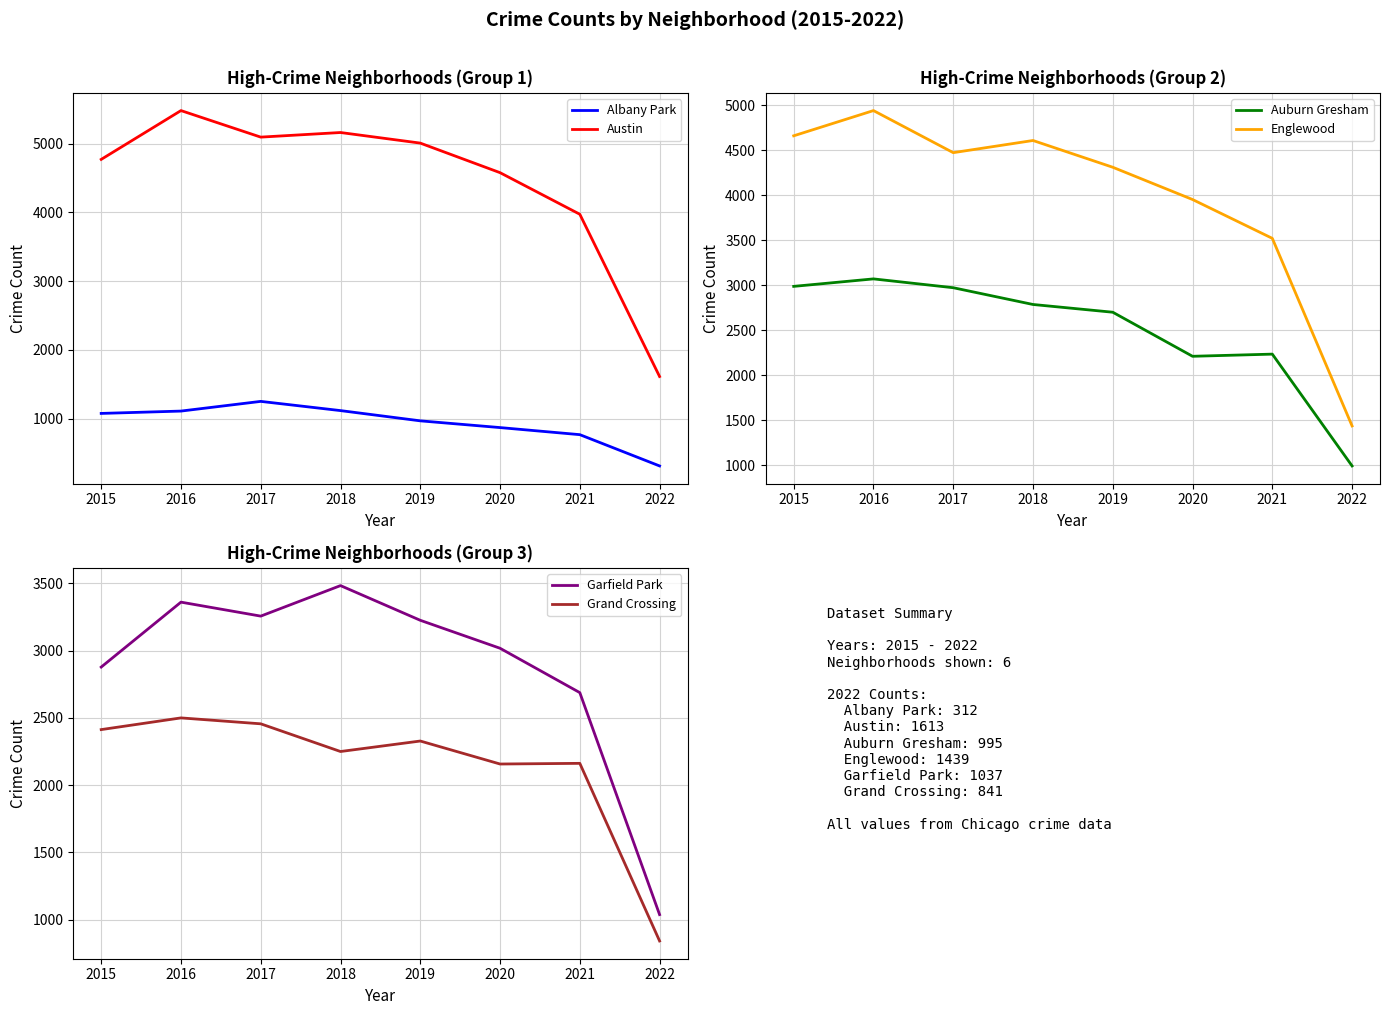

At which category does the chart reach its peak across all series?

2016